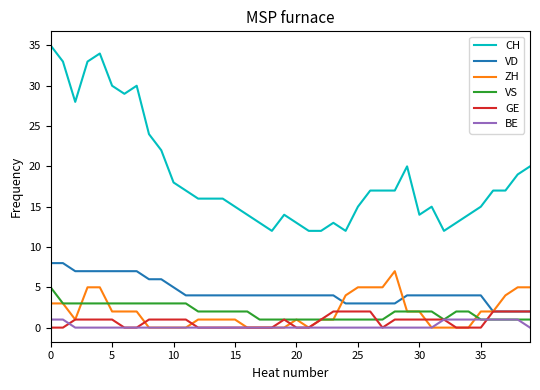

What is the difference between the maximum and minimum values in the ZH series?

7